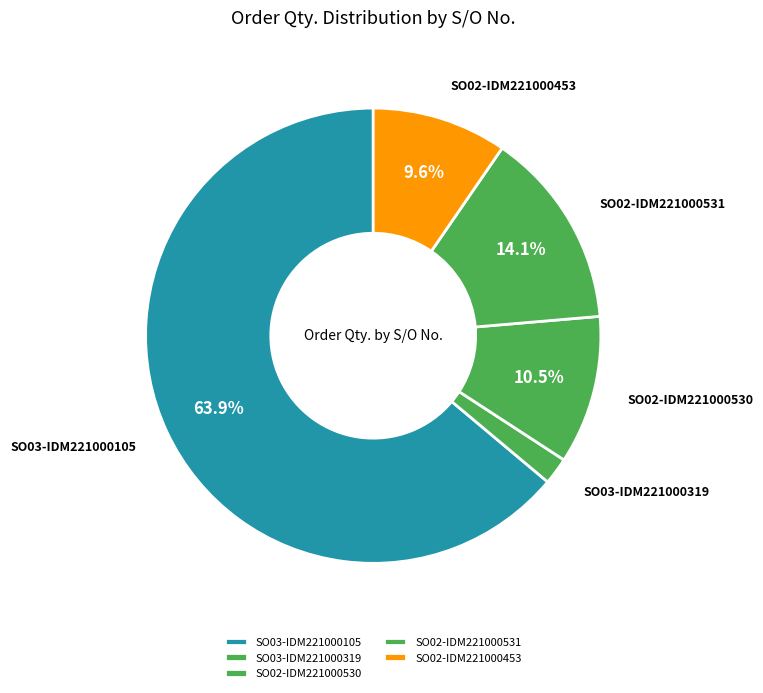

To the nearest percent, what is the difference between the largest and smallest slice percentages?

62%